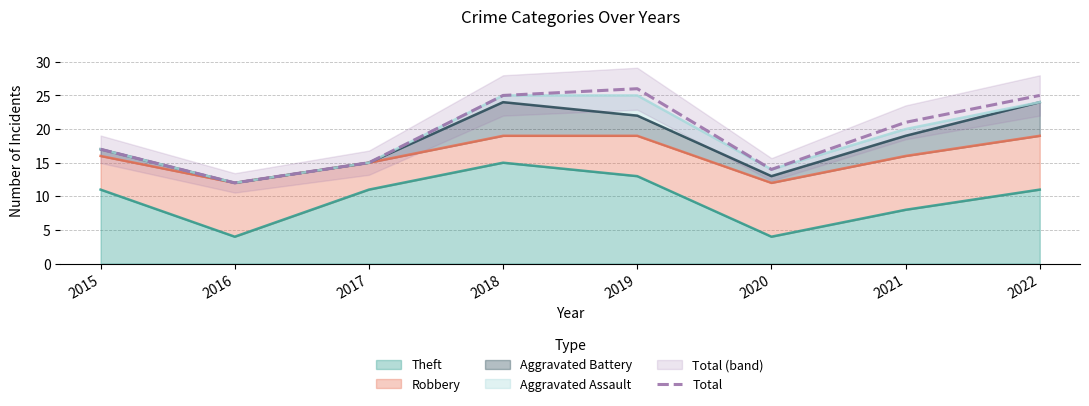

How many interior local peaks (higher than both neighbors) does the data have?

1